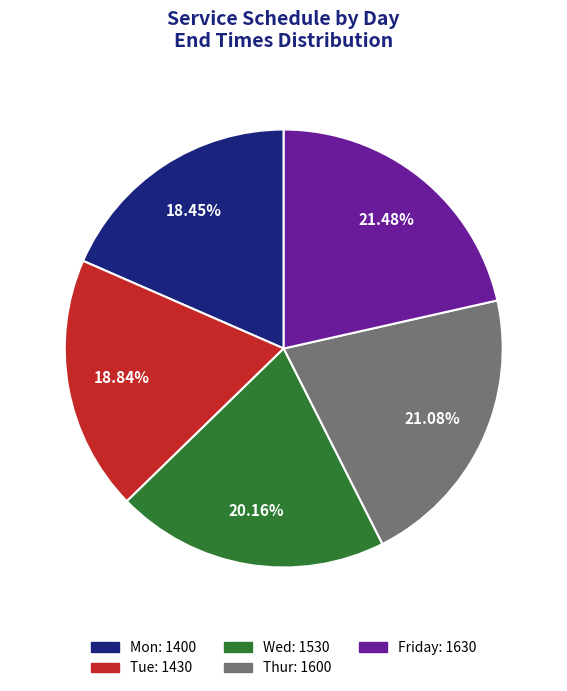

Combined, do Wed and Friday account for over 50%?

No